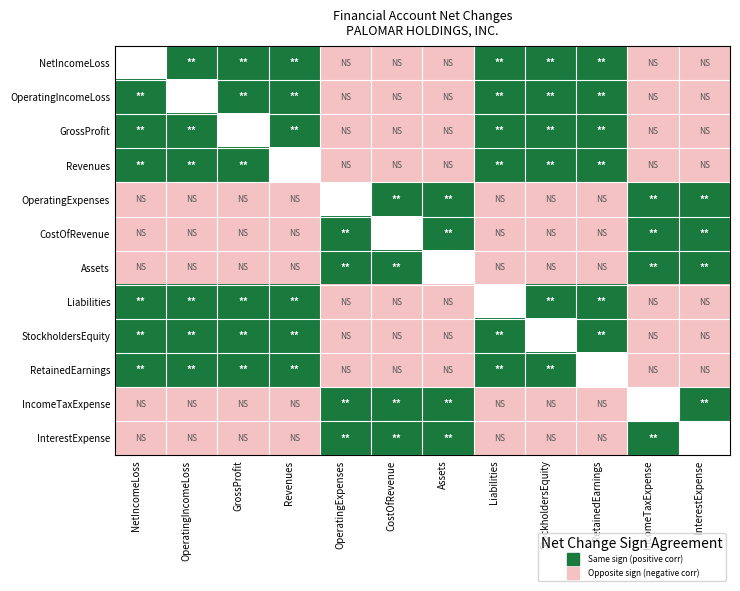

True or false: IncomeTaxExpense has a value of -1.6 at Liabilities.

False